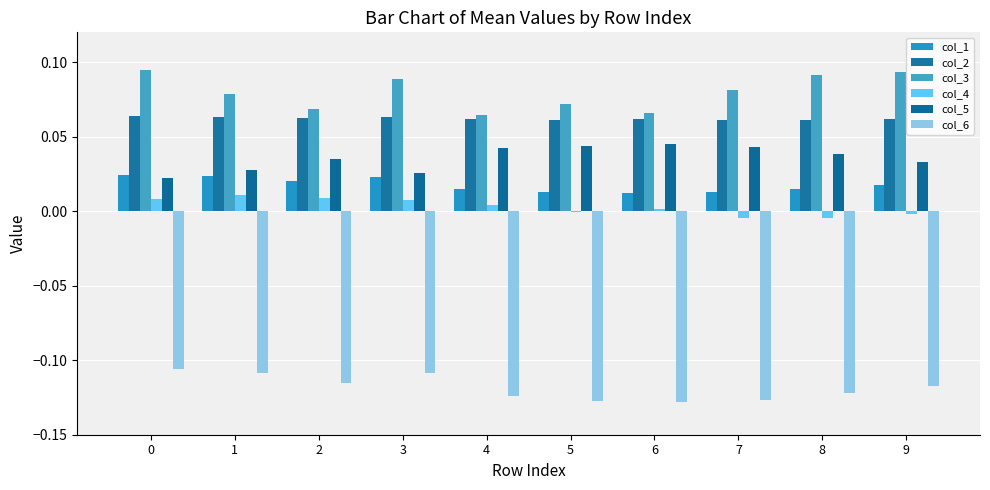

How many distinct data groups are displayed?

6